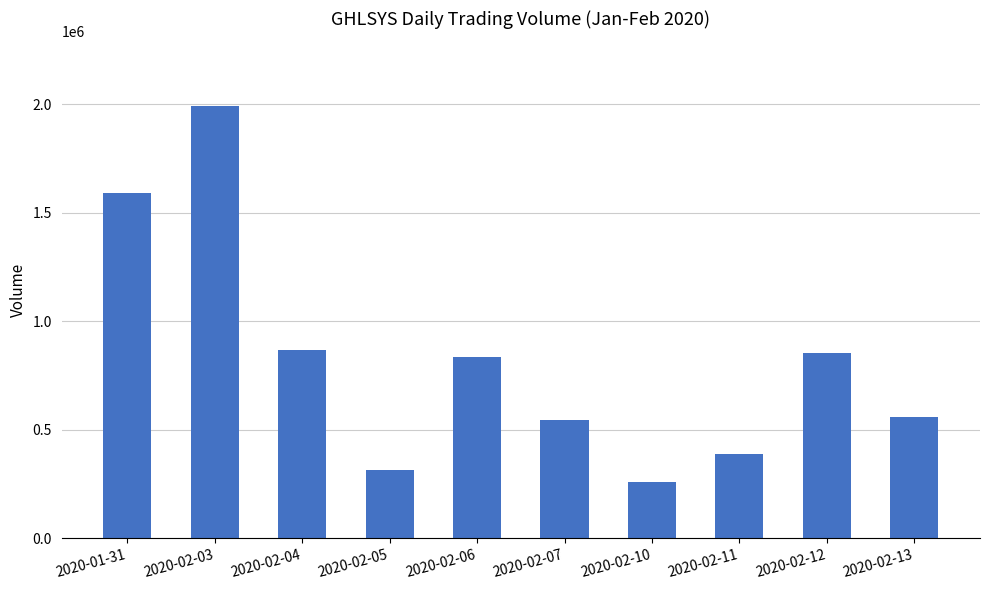

Does the chart contain any negative values?

No